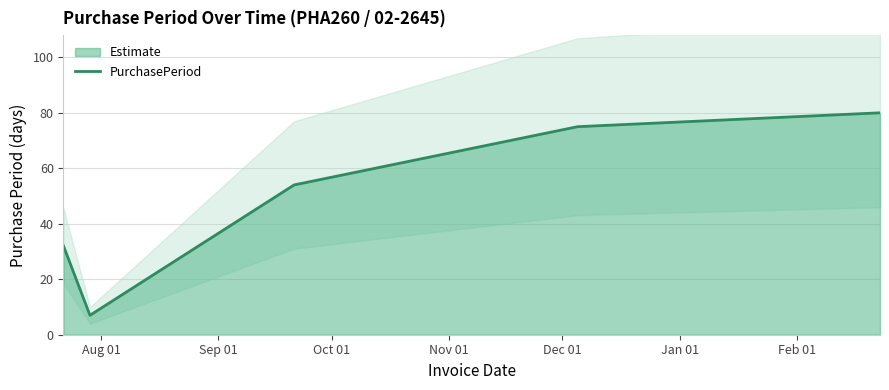

How many lines are shown in the chart?

1